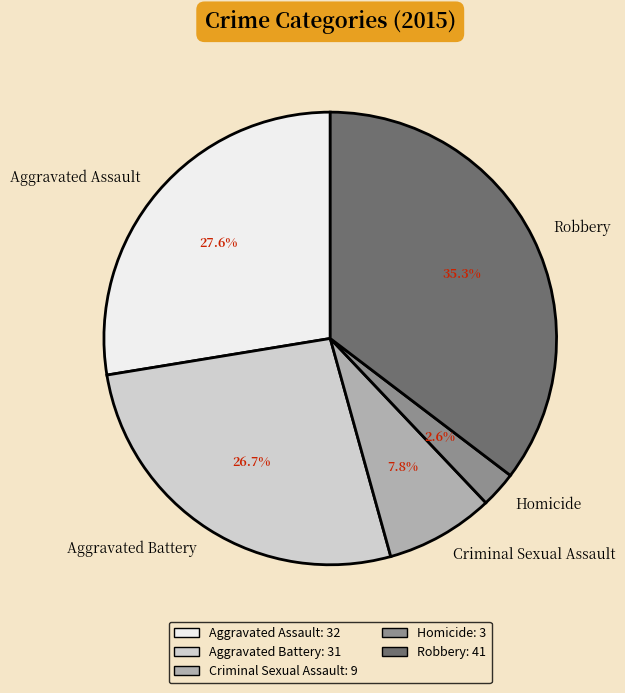

Which has a higher value, Aggravated Battery or Homicide?

Aggravated Battery